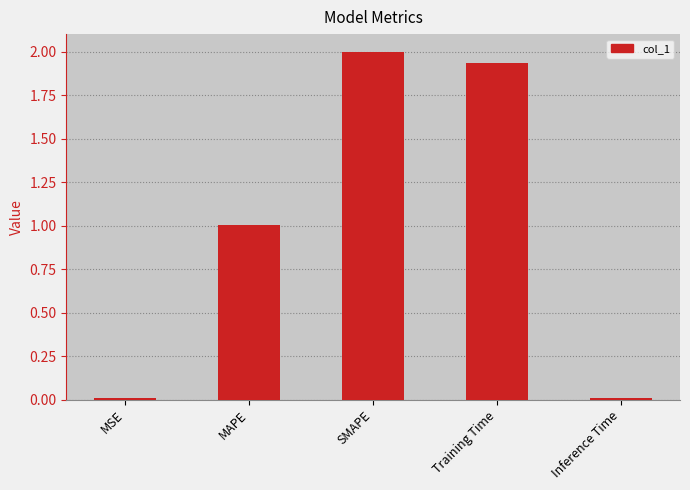

What is the greatest value displayed?

2.0